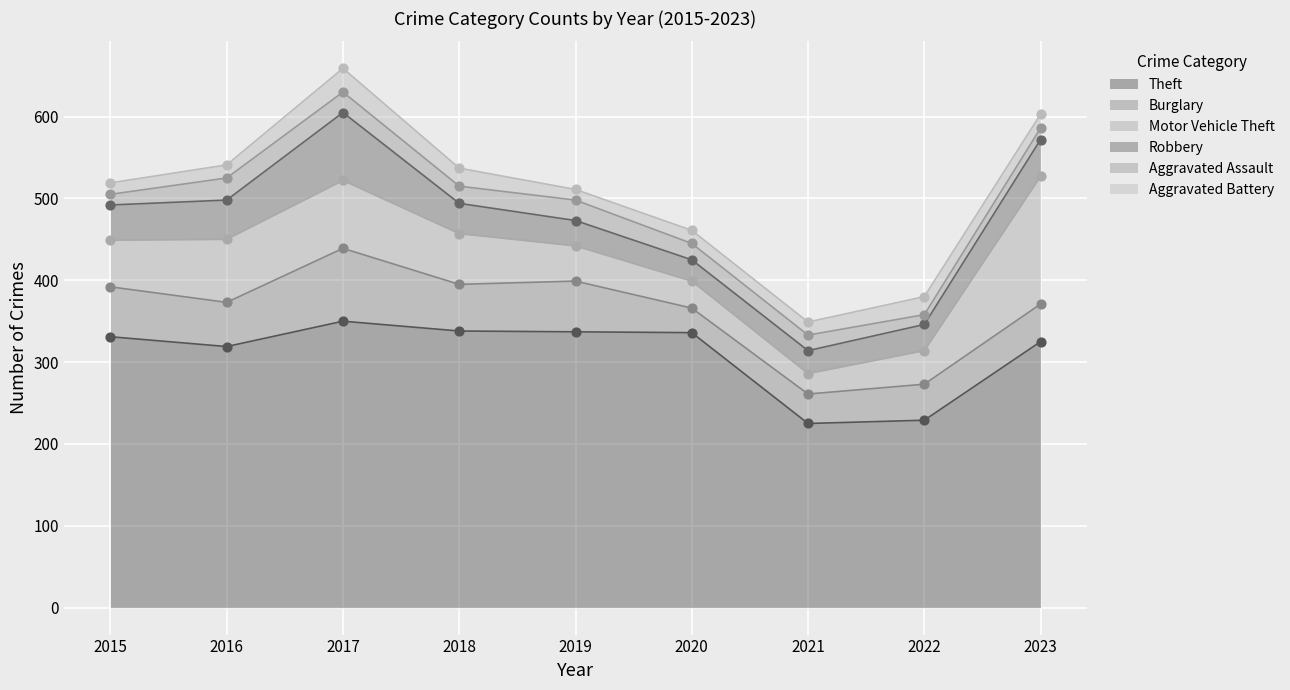

At how many categories does at least one series exceed 339?

1